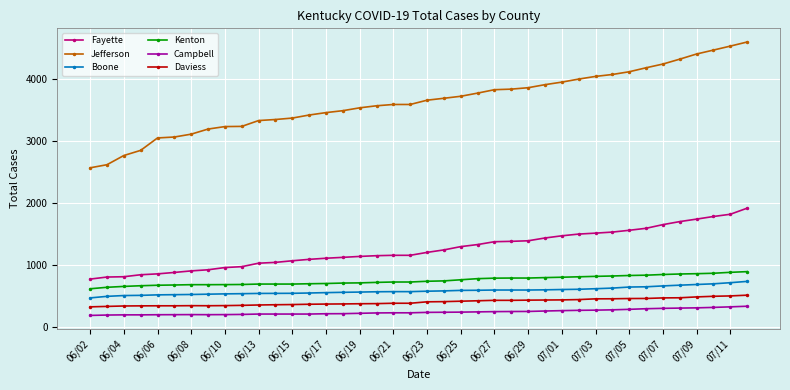

True or false: Kenton and Campbell intersect in this chart.

False